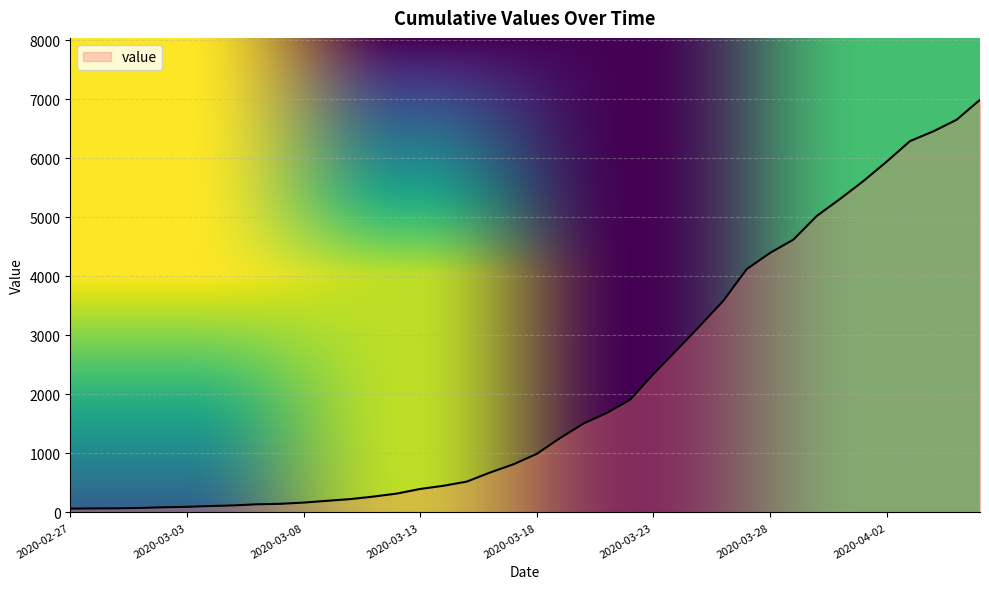

What is the maximum value shown in the chart?

6995